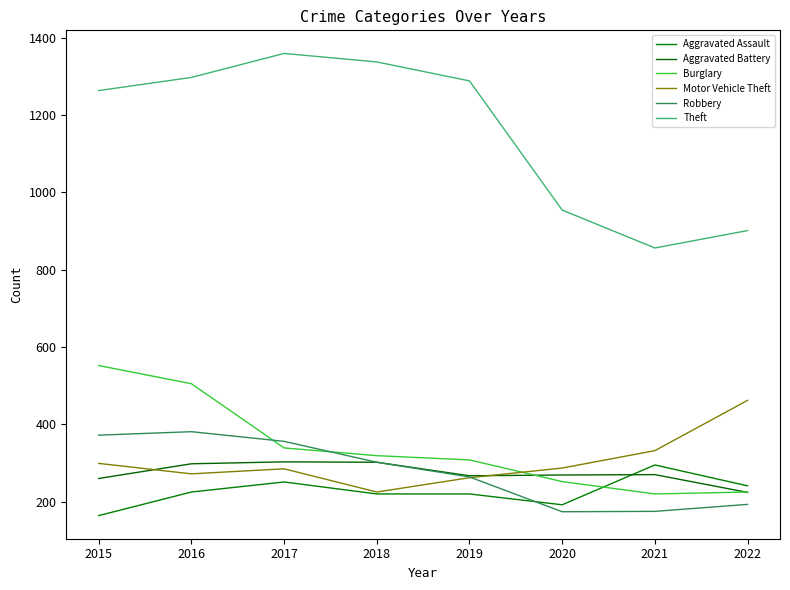

What is the sum of the Burglary values at 2020 and 2017?

591